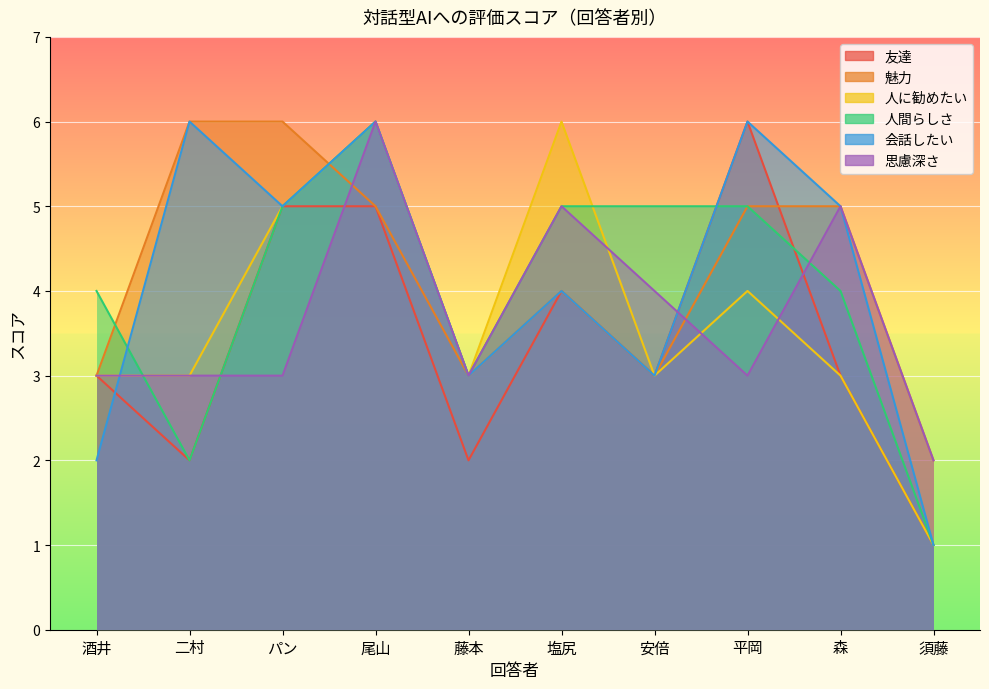

At how many categories does at least one series exceed 1?

10